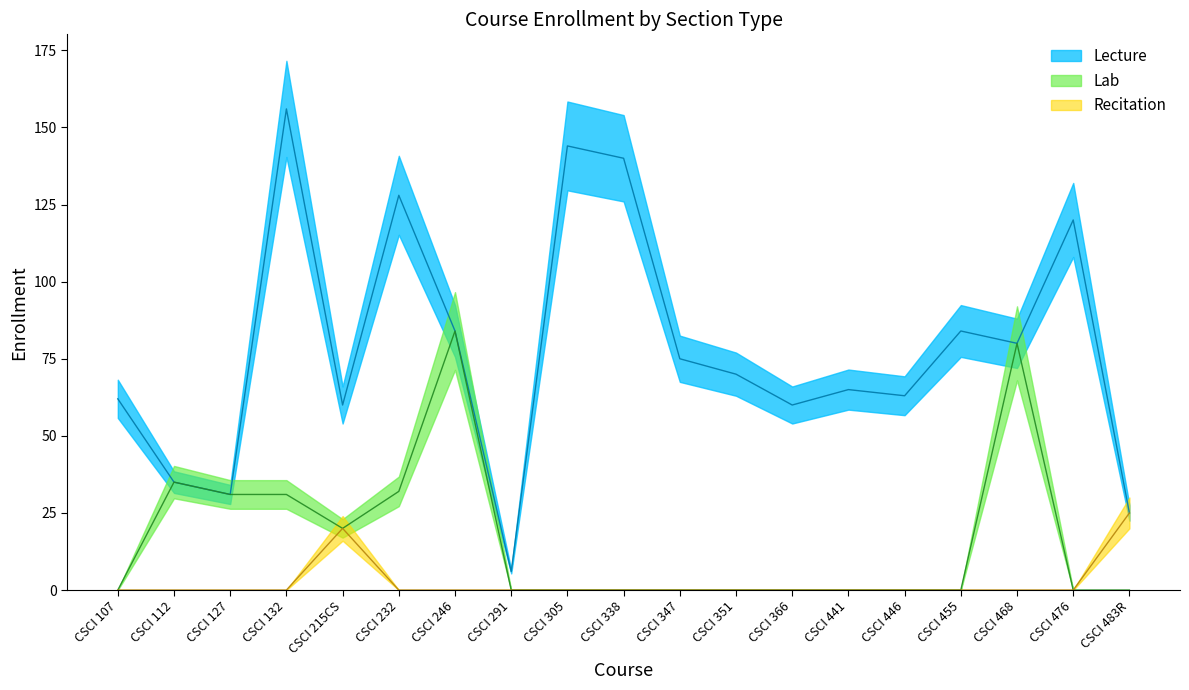

Is the value of Lecture at CSCI 476 greater than the value of Recitation at CSCI 127?

Yes